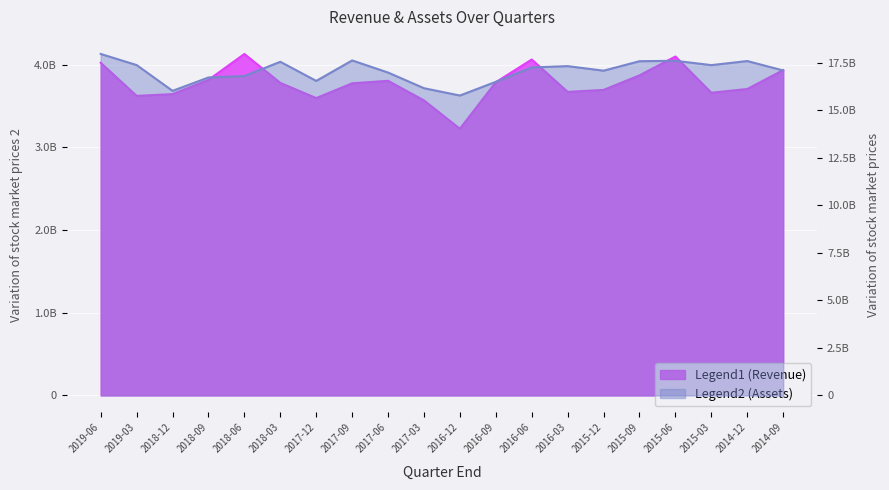

Which category has the highest value across all series?

2019-06